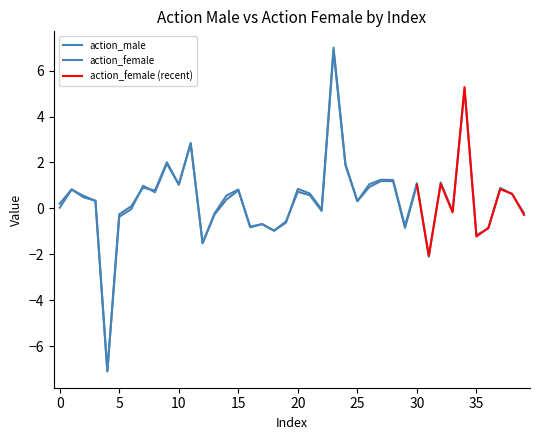

At which category does the data reach its first local peak?

1